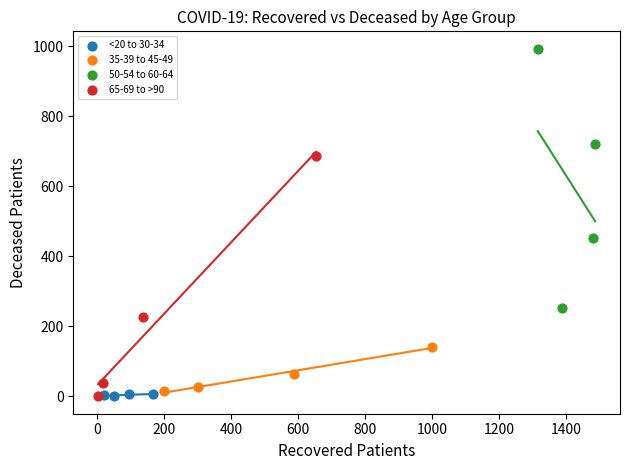

Which series reaches the maximum Y coordinate?

50-54 to 60-64